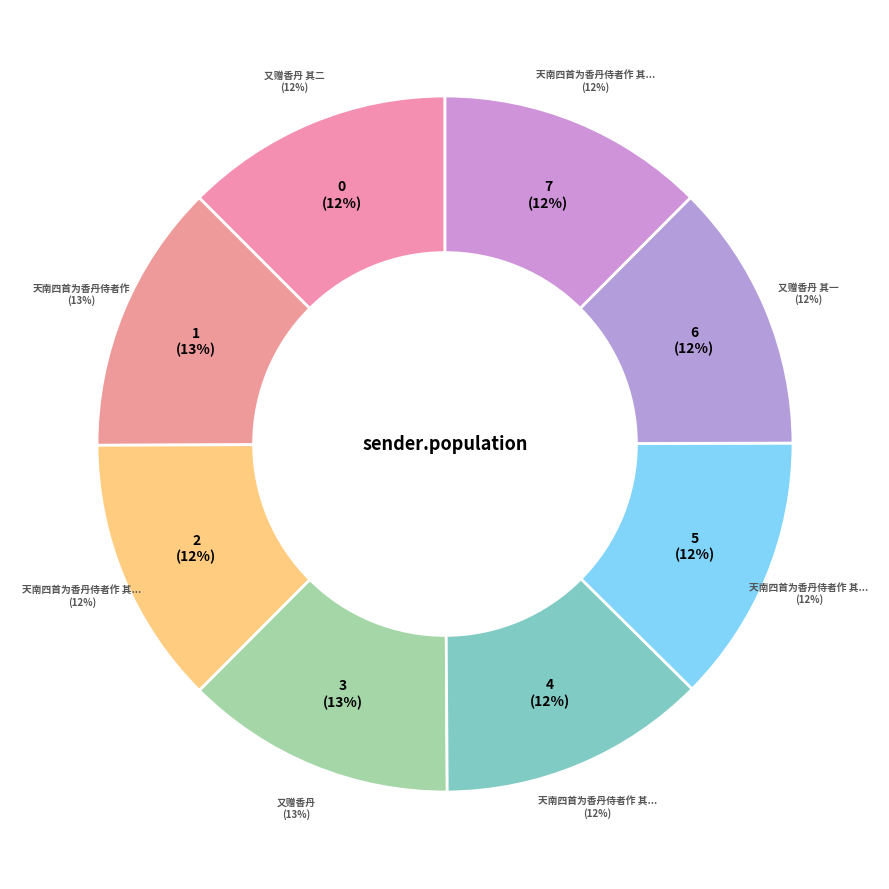

To the nearest percent, what is the average slice percentage?

12%